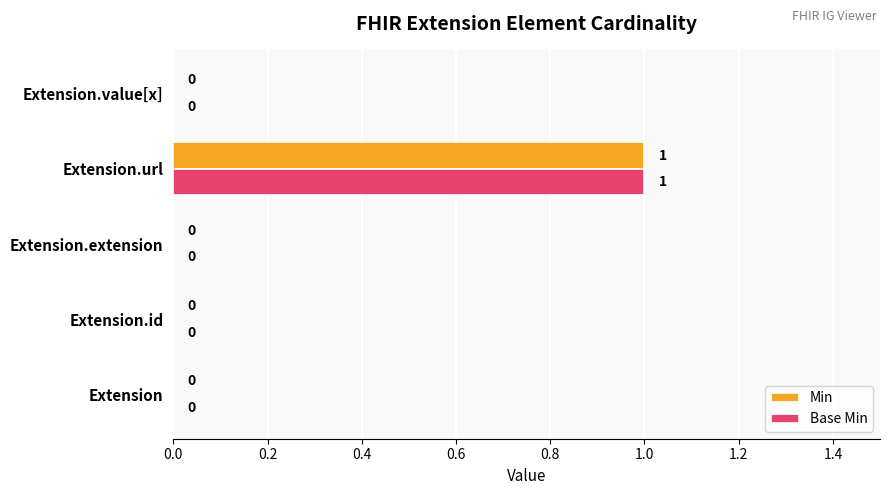

At which label does Min reach its peak?

Extension.url